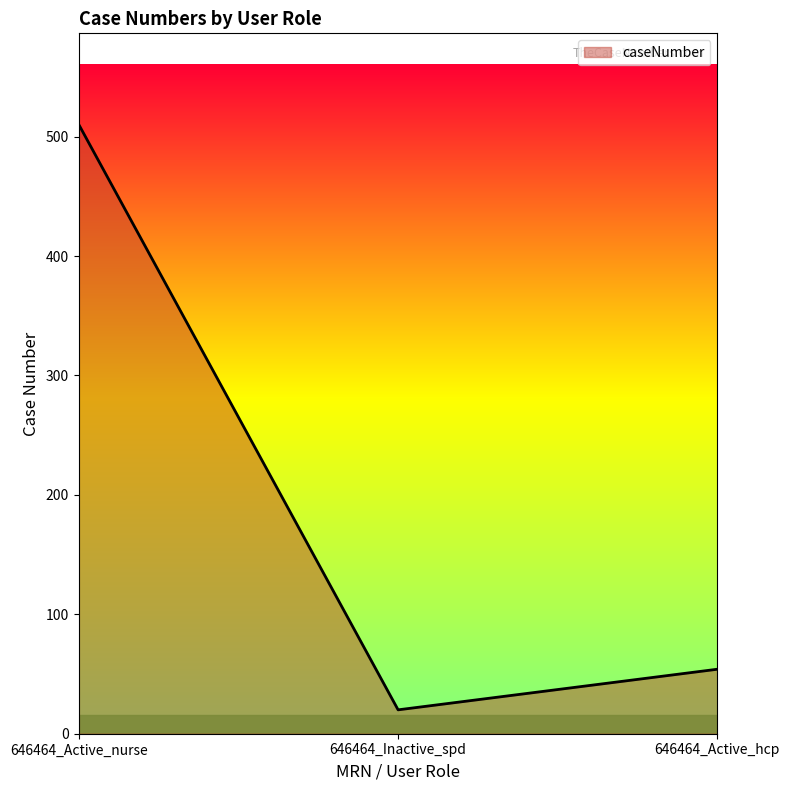

Approximately how many times larger is the value at 646464_Active_nurse compared to 646464_Inactive_spd?

25.5